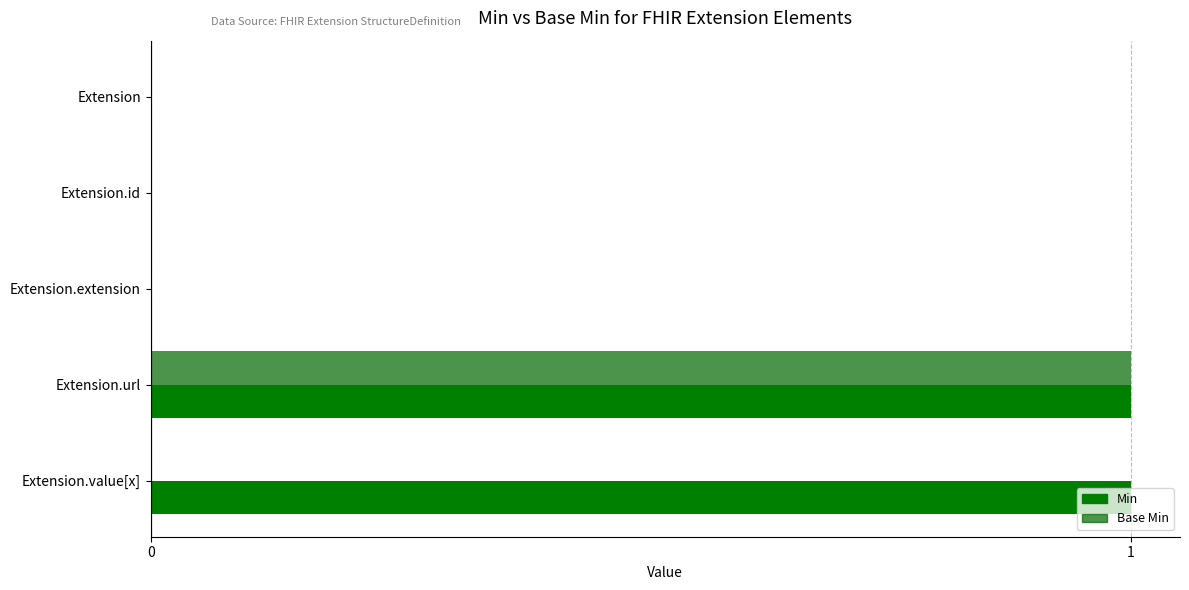

What is the total value across all series at Extension.value[x]?

1